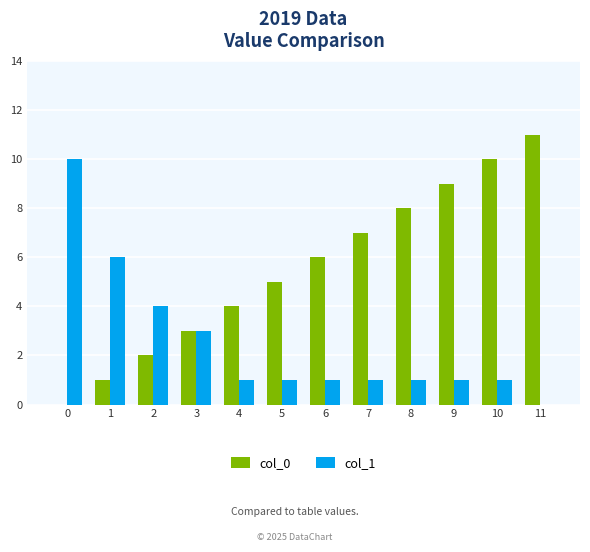

The col_1 series shows 1 at 3. True or false?

False